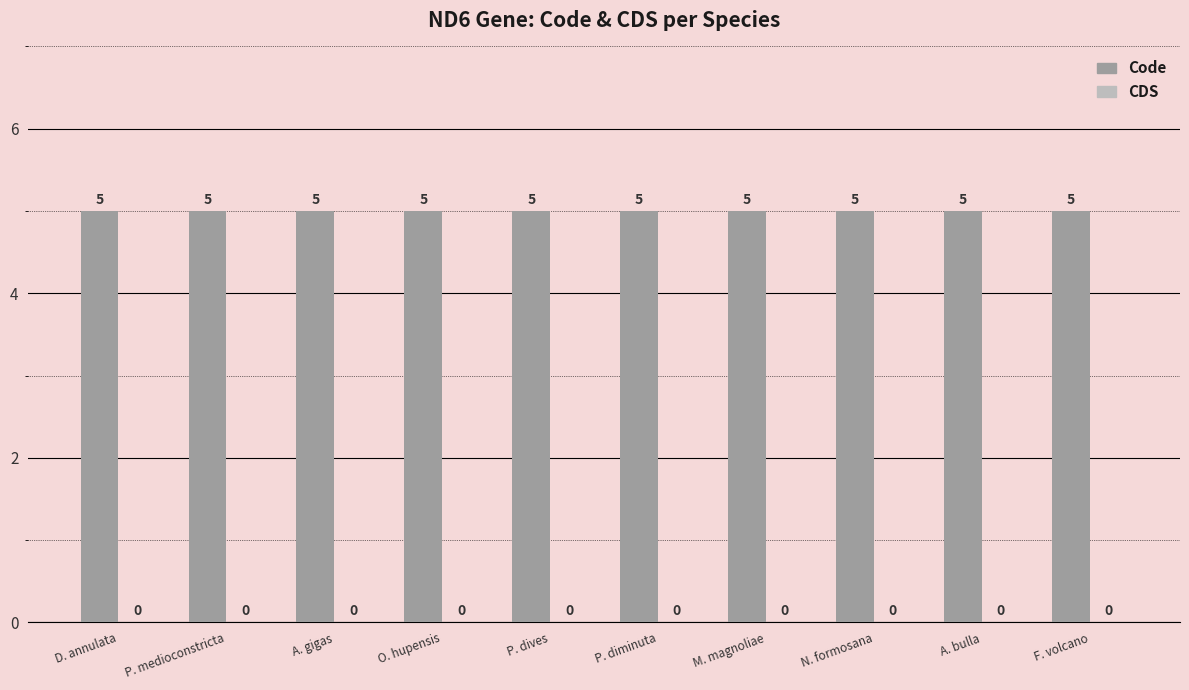

Rank the categories by CDS value from highest to lowest.

D. annulata, P. medioconstricta, A. gigas, O. hupensis, P. dives, P. diminuta, M. magnoliae, N. formosana, A. bulla, F. volcano